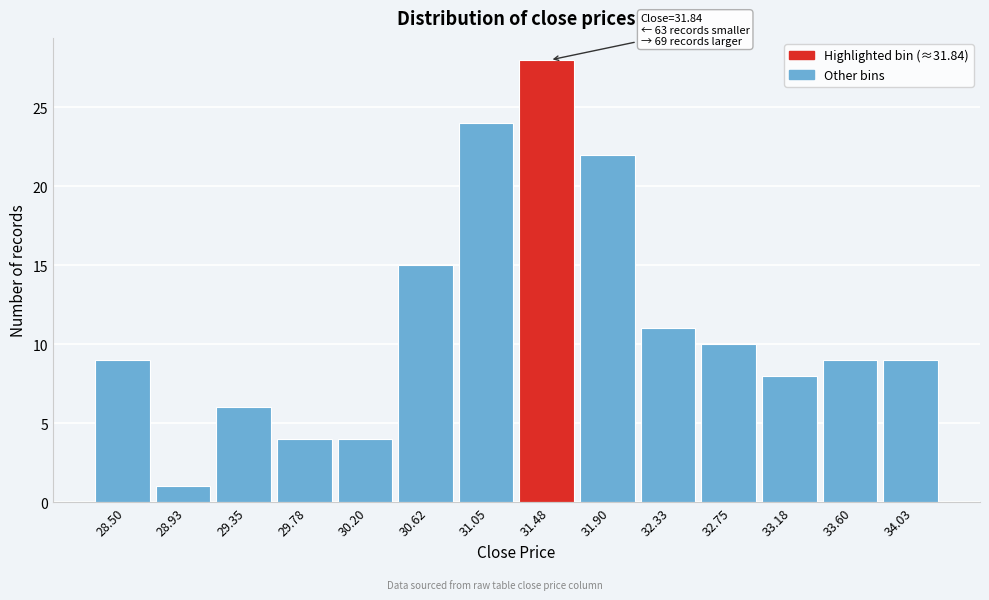

Reading left to right, extract all data points from this chart.

28.50=9	28.93=1	29.35=6	29.78=4	30.20=4	30.62=15	31.05=24	31.48=28	31.90=22	32.33=11	32.75=10	33.18=8	33.60=9	34.03=9